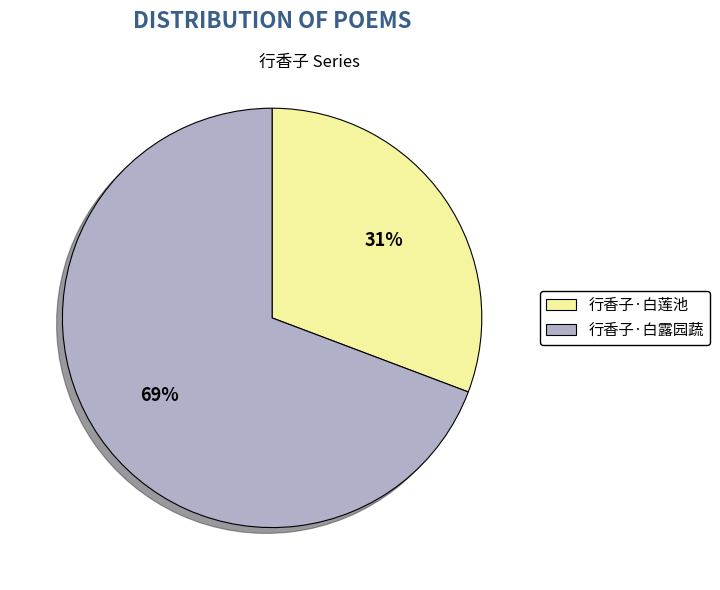

Which category has the biggest portion of the pie?

行香子·白露园蔬